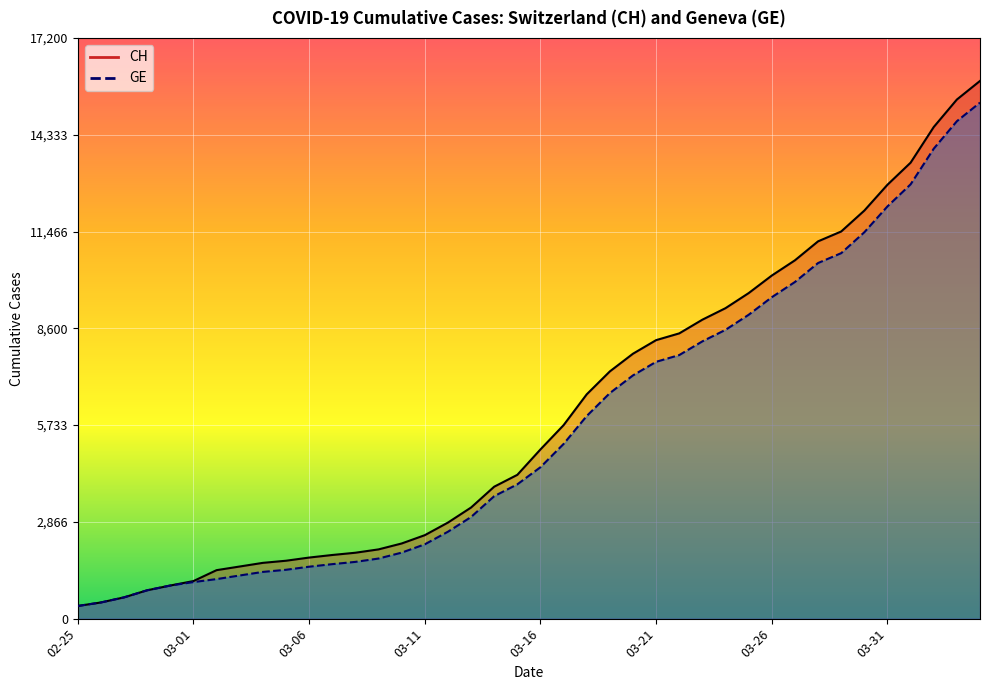

At 2020-04-02, list the series in order from smallest to largest.

GE, CH